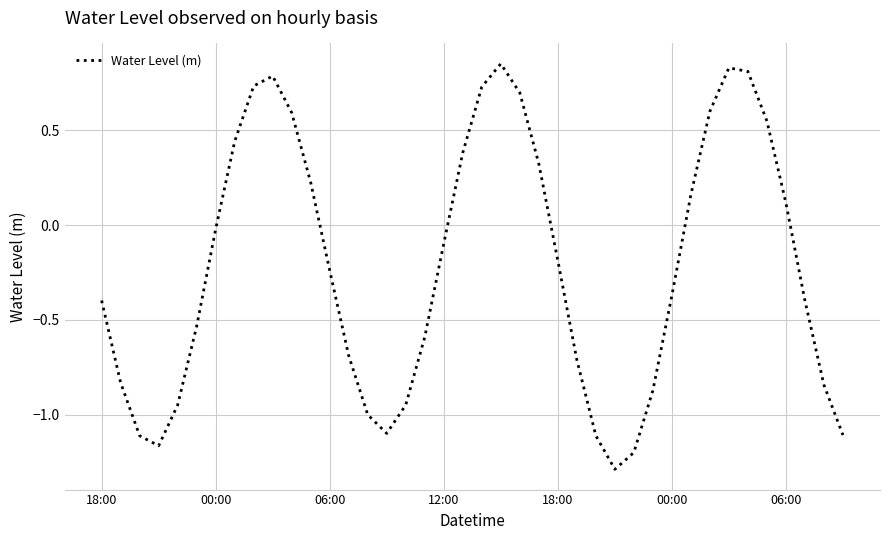

What is the smallest value displayed?

-1.3